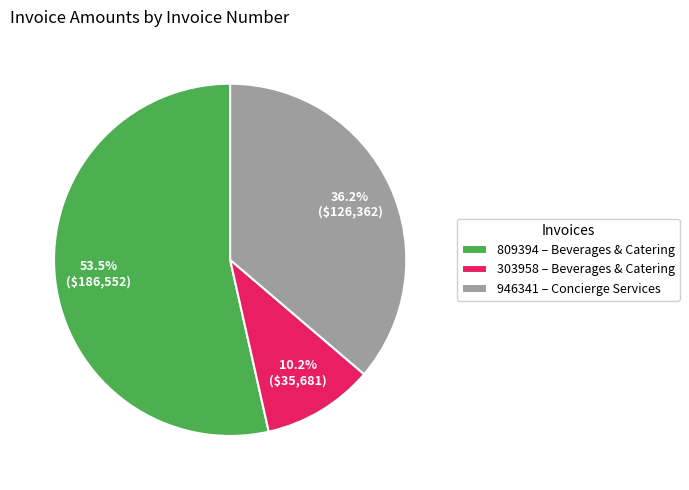

Which has a higher value, 809394 – Beverages & Catering or 946341 – Concierge Services?

809394 – Beverages & Catering